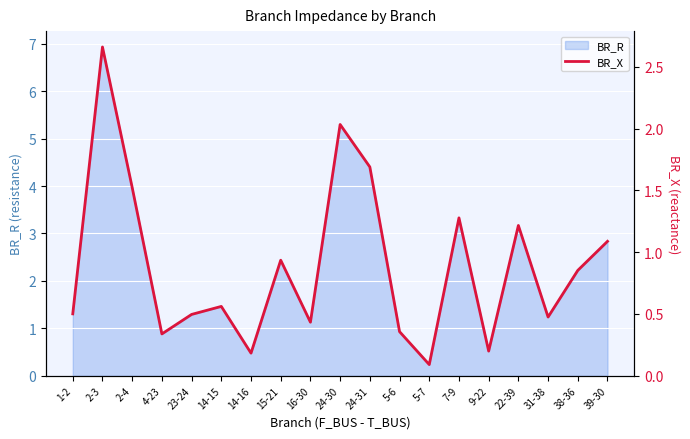

Reading left to right, what are all the values shown in this chart?

1-2=0.5	2-3=2.7	2-4=1.5	4-23=0.3	23-24=0.5	14-15=0.6	14-16=0.2	15-21=0.9	16-30=0.4	24-30=2.0	24-31=1.7	5-6=0.4	5-7=0.1	7-9=1.3	9-22=0.2	22-39=1.2	31-38=0.5	38-36=0.9	39-30=1.1